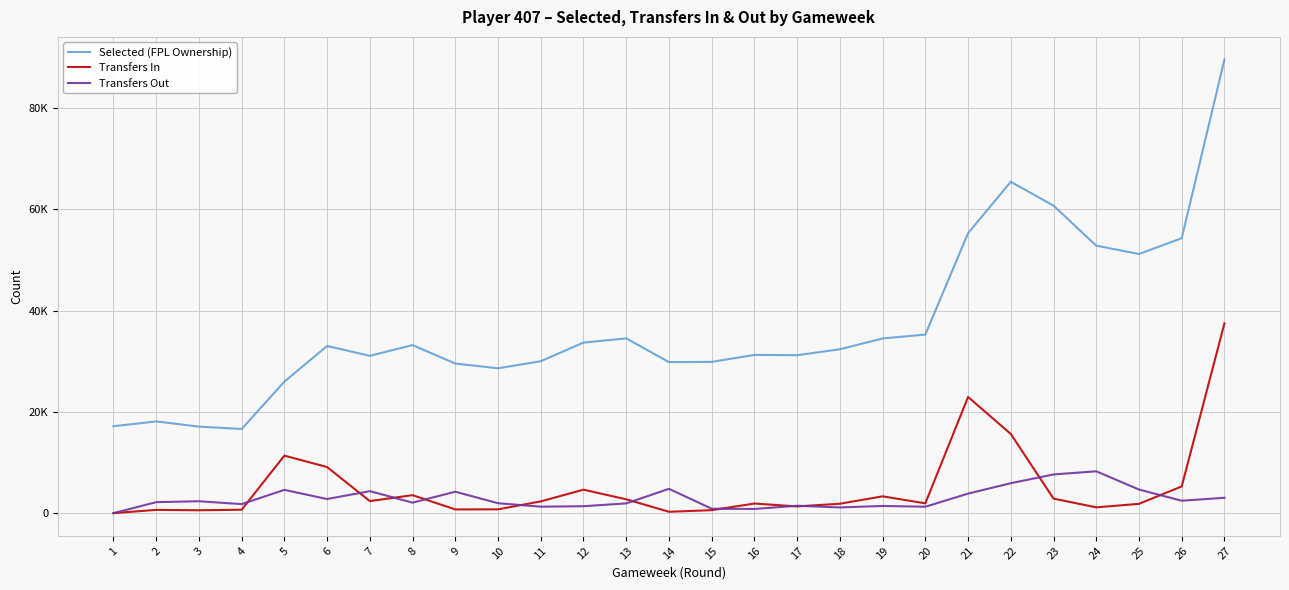

Does the chart display data point markers on the line(s)?

No